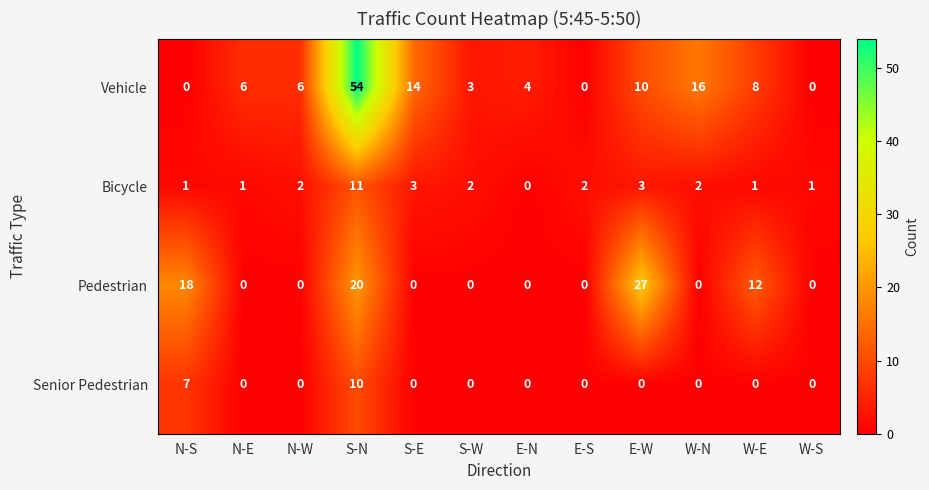

What is the approximate value of Senior Pedestrian at S-N?

10